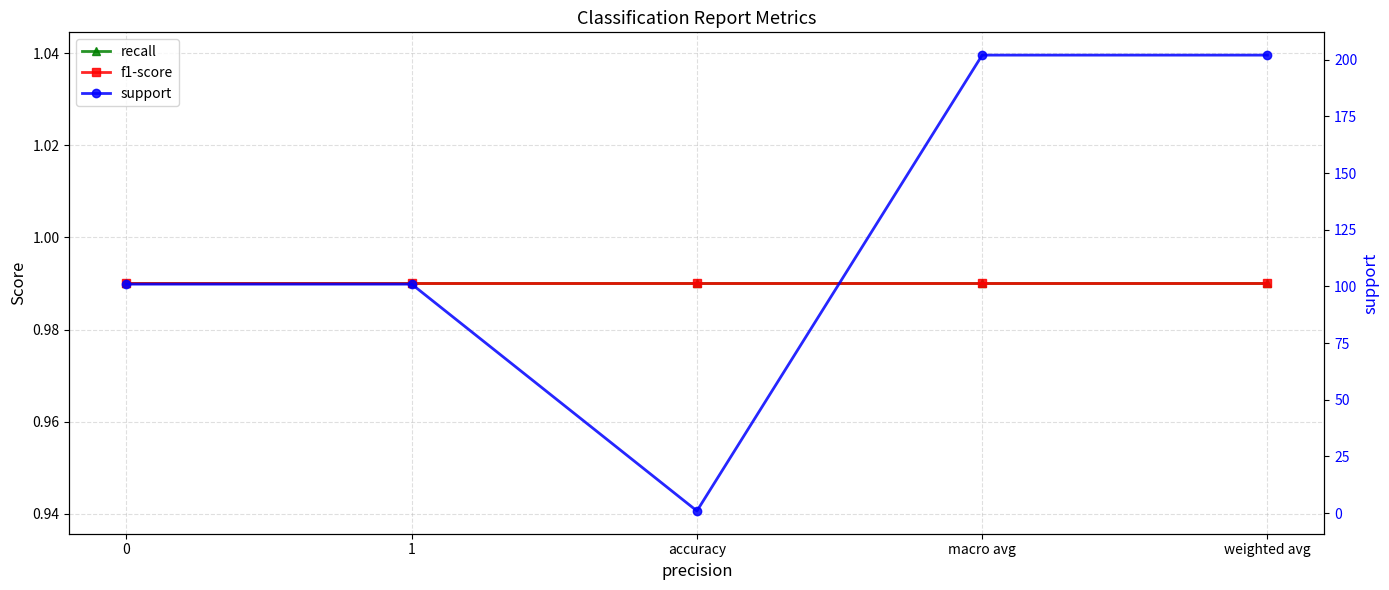

What is the label of the 3rd point from the right?

accuracy